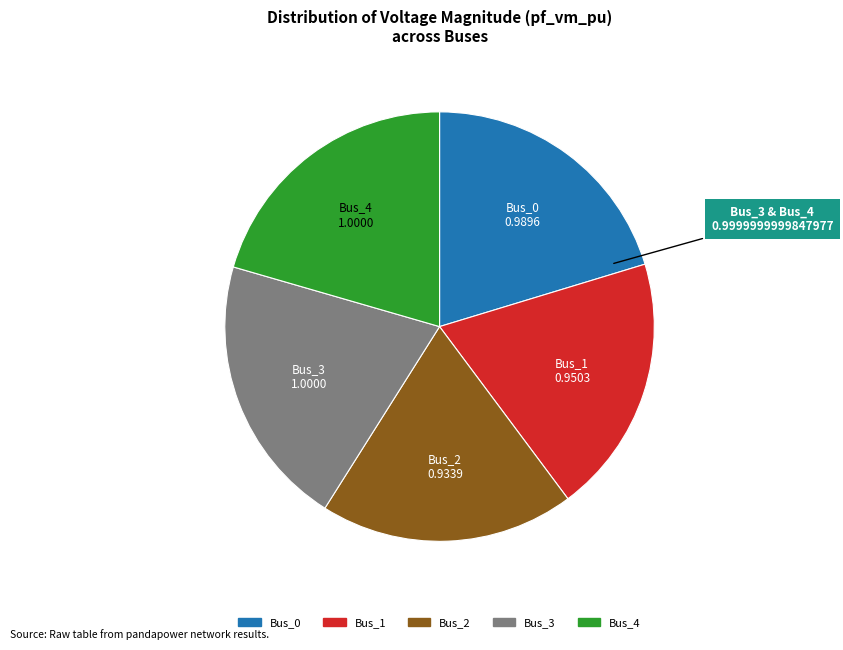

Do Bus_4 and Bus_2 together represent more than half of the pie?

No